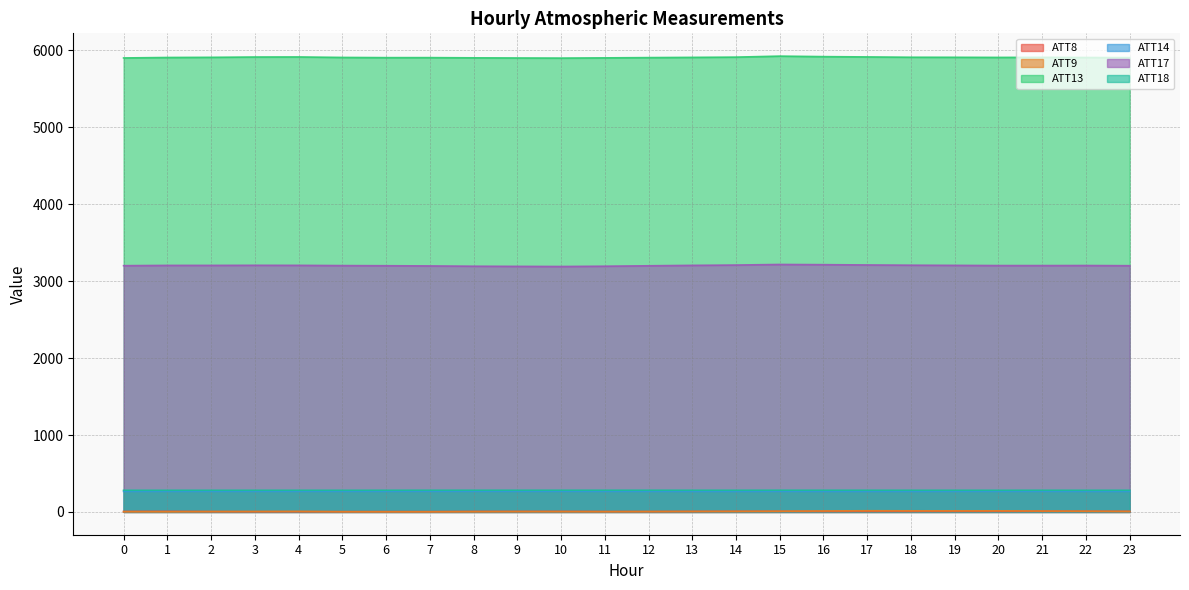

What value does the ATT18 series have at 23?

281.7